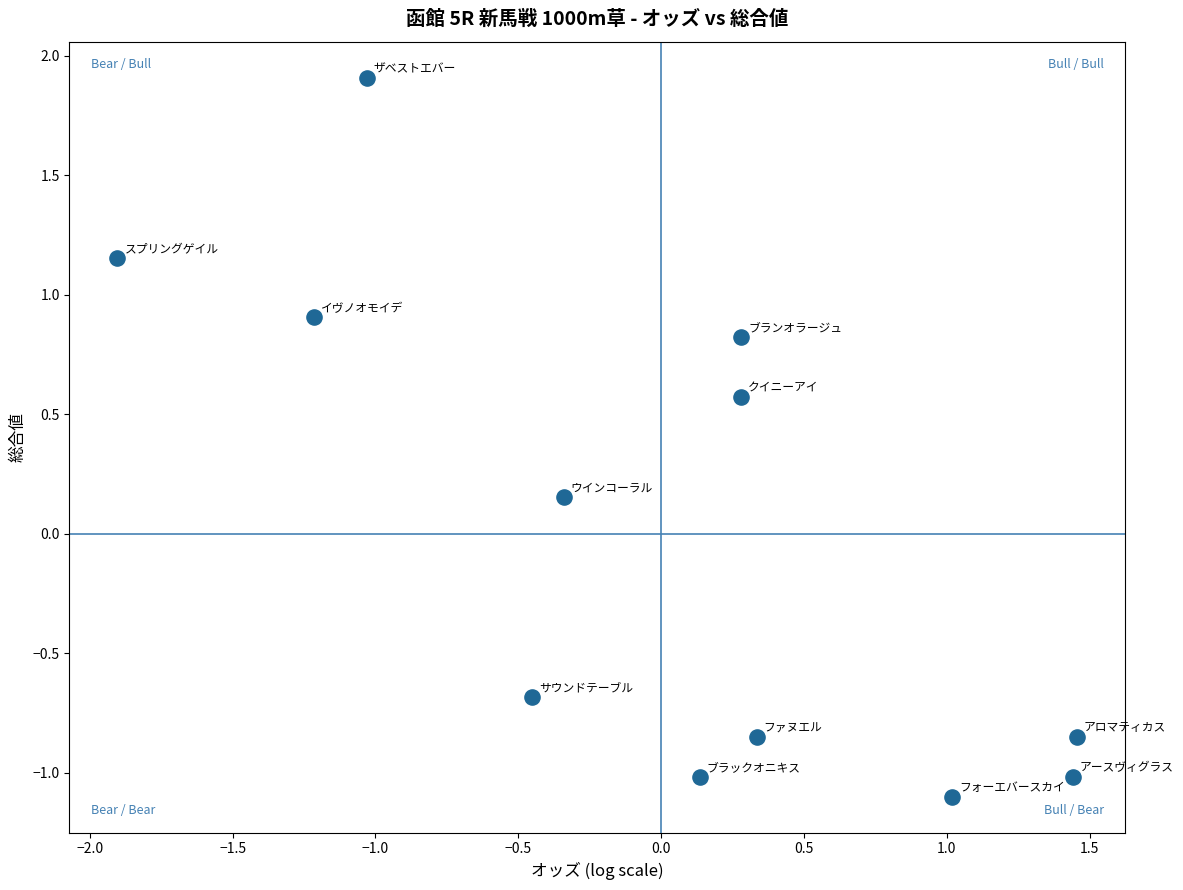

What is the range of Y values (max minus min)?

3.0